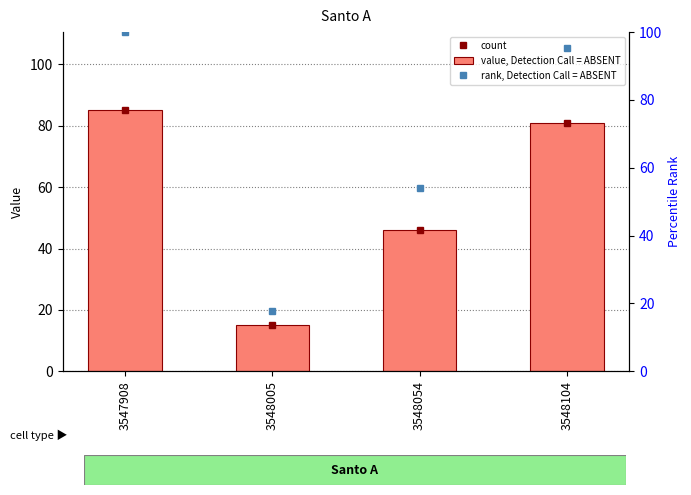

What is the maximum value for value, Detection Call = ABSENT?

85